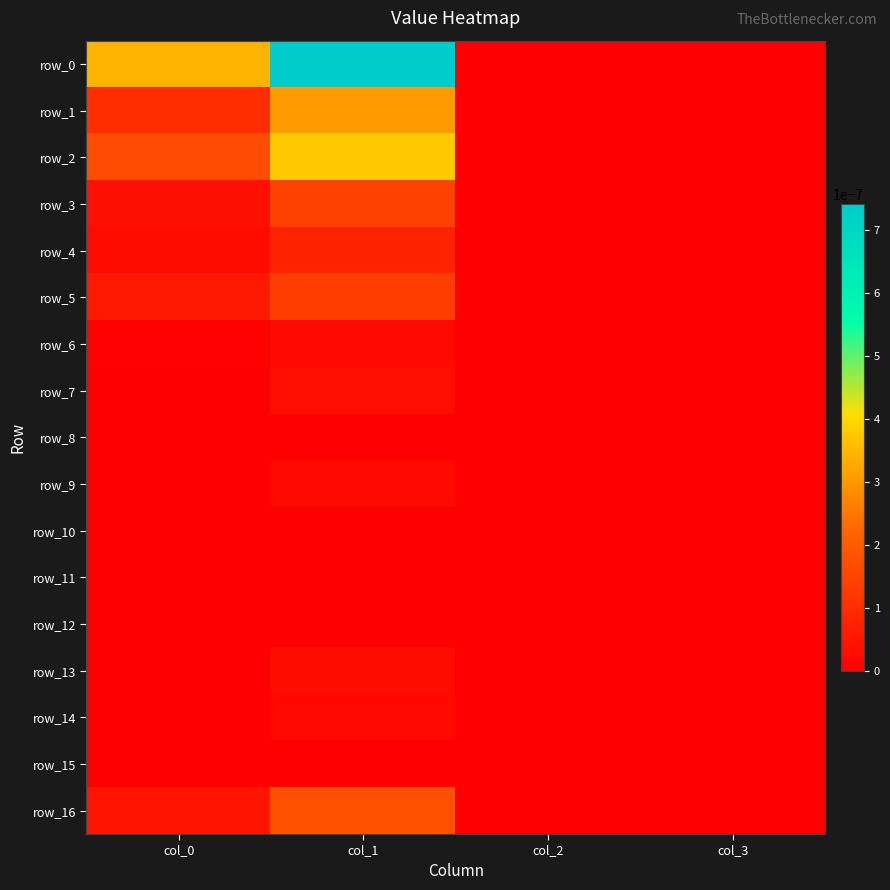

Is it true that row_12 equals 0.0 at col_0?

True